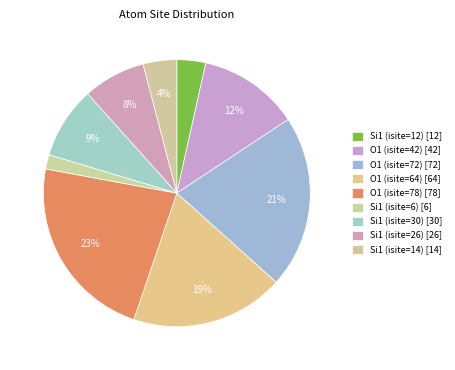

Which has a higher value, O1 (isite=72) or Si1 (isite=26)?

O1 (isite=72)